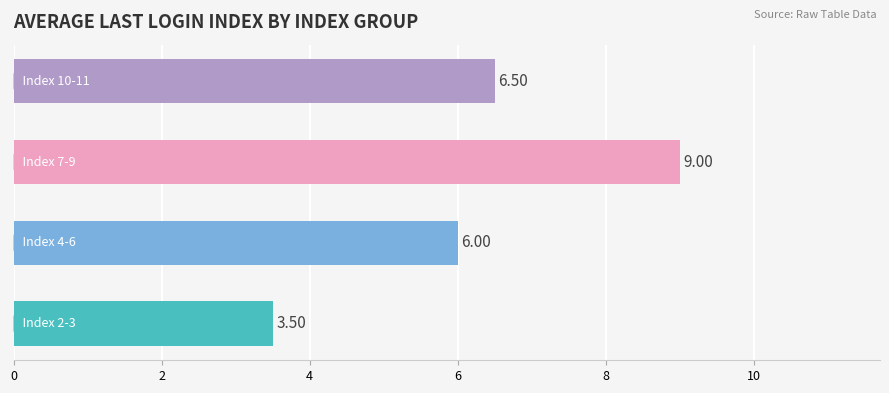

What is the difference between the maximum and minimum values?

5.5